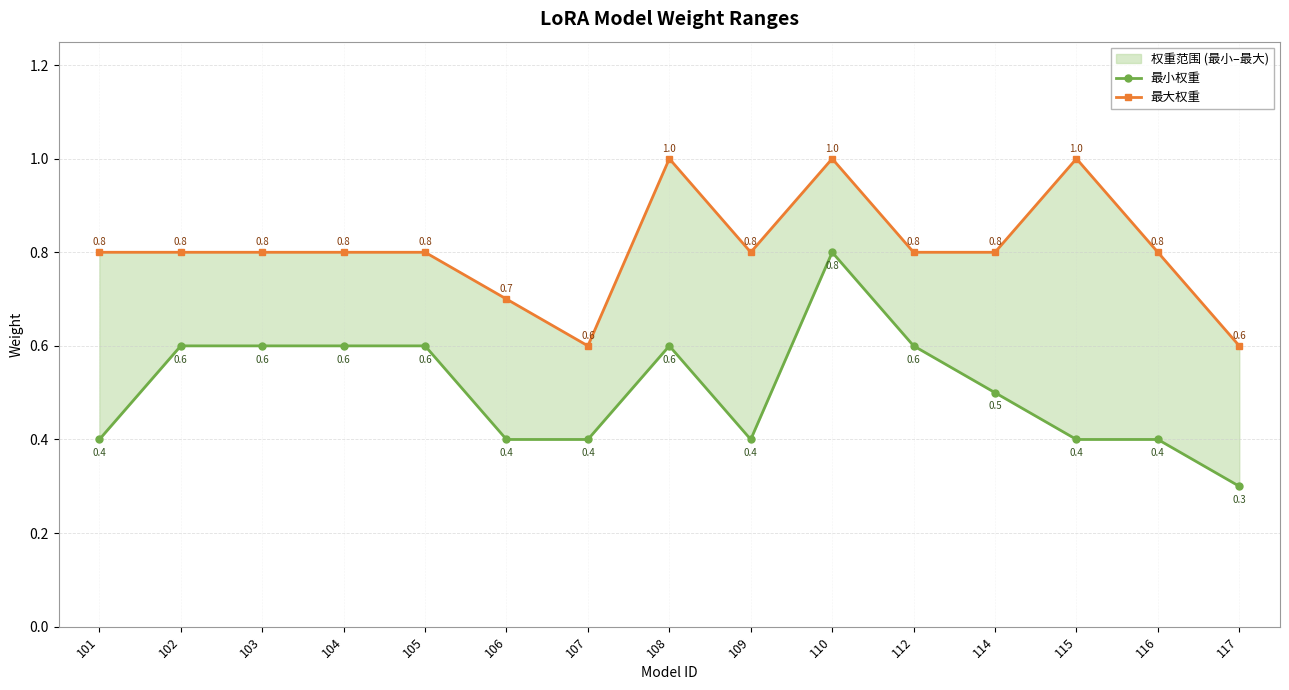

At which category does 最大权重 reach its first local valley?

107